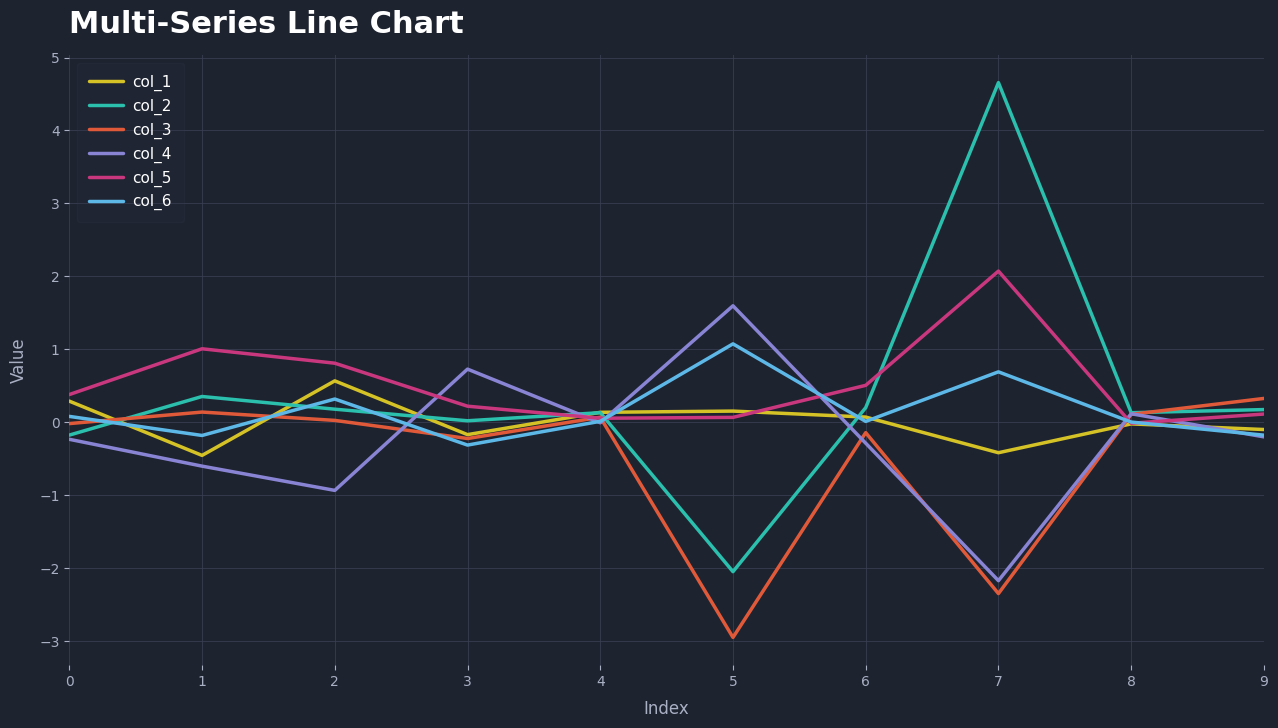

What is the difference between the highest and lowest values at 0?

0.6